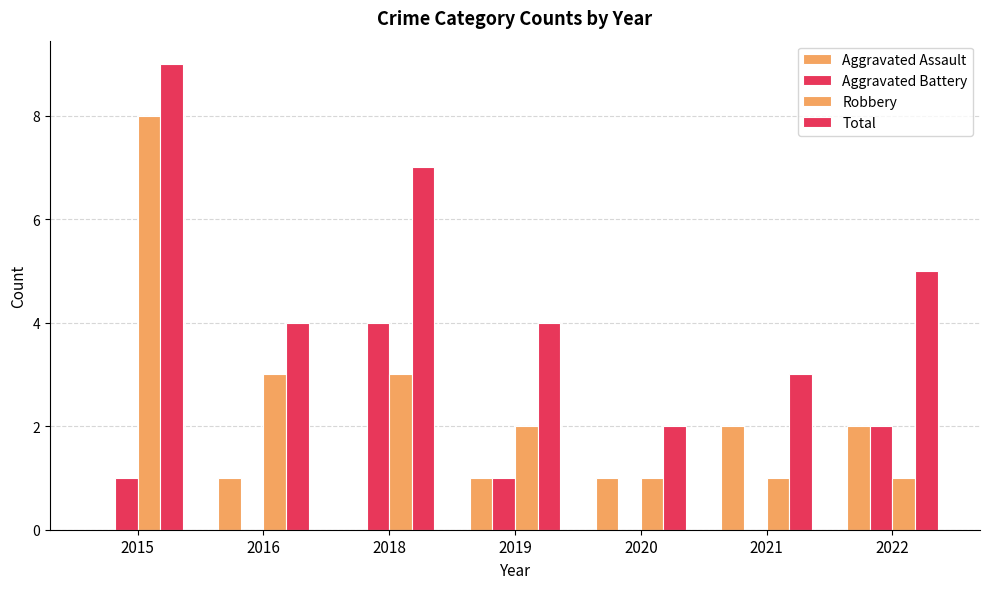

Reading left to right, list all the values displayed in this chart.

Aggravated Assault: 2015=0	2016=1	2018=0	2019=1	2020=1	2021=2	2022=2
Aggravated Battery: 2015=1	2016=0	2018=4	2019=1	2020=0	2021=0	2022=2
Robbery: 2015=8	2016=3	2018=3	2019=2	2020=1	2021=1	2022=1
Total: 2015=9	2016=4	2018=7	2019=4	2020=2	2021=3	2022=5